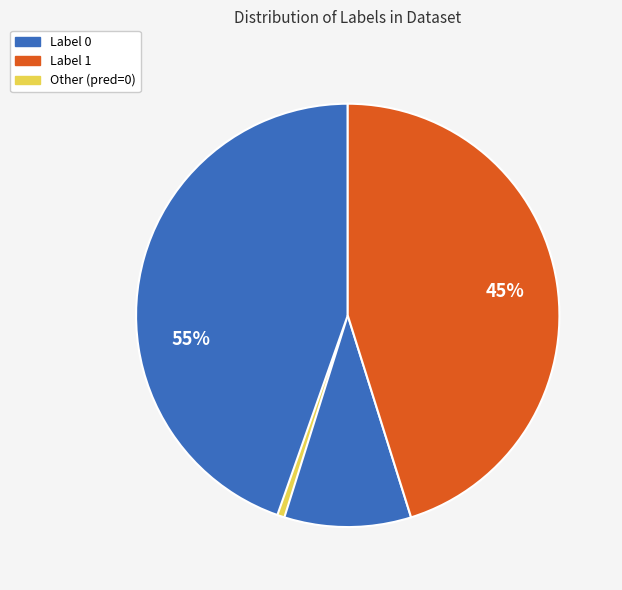

To the nearest percent, what is the average slice percentage?

33%